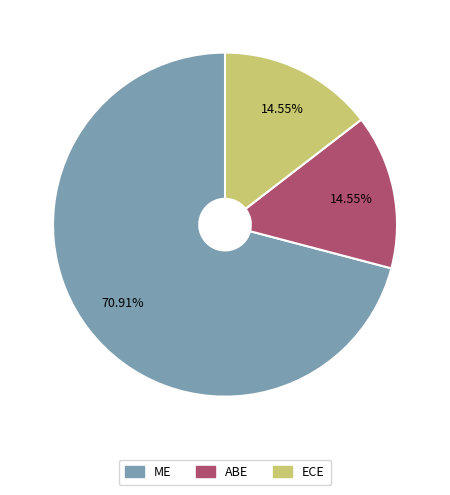

To the nearest percent, what is the combined percentage of ABE and ME?

85%